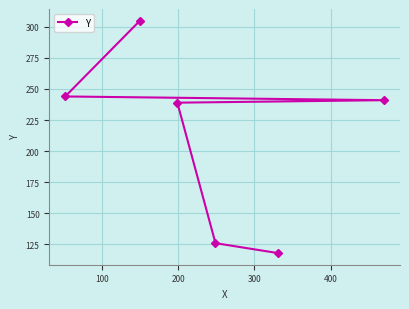

What is the value of the 4th point from the left?

126